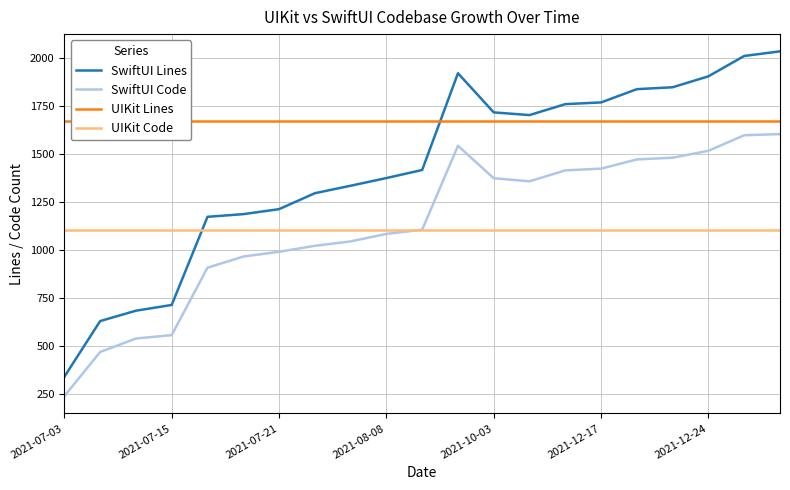

What is the average value of the UIKit Code series?

1105